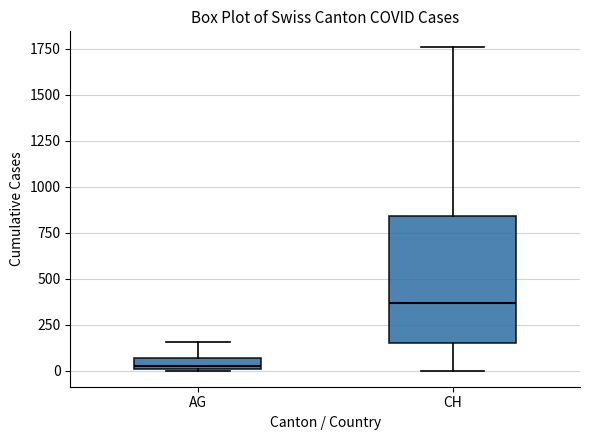

Where does the lower whisker of the box for CH end on the y-axis? The values are not printed on the chart, so give them approximately, as read against the axis.

0